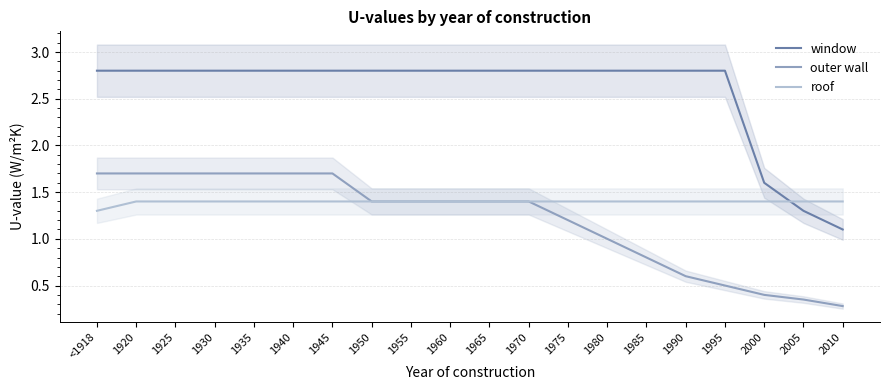

Which series changed the most between 1970 and 2000?

window